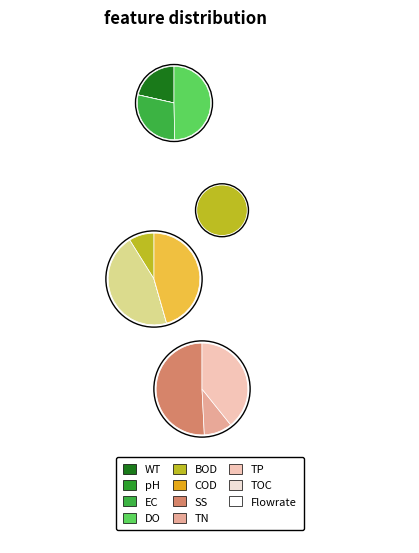

To the nearest percent, what is the average slice percentage?

8%